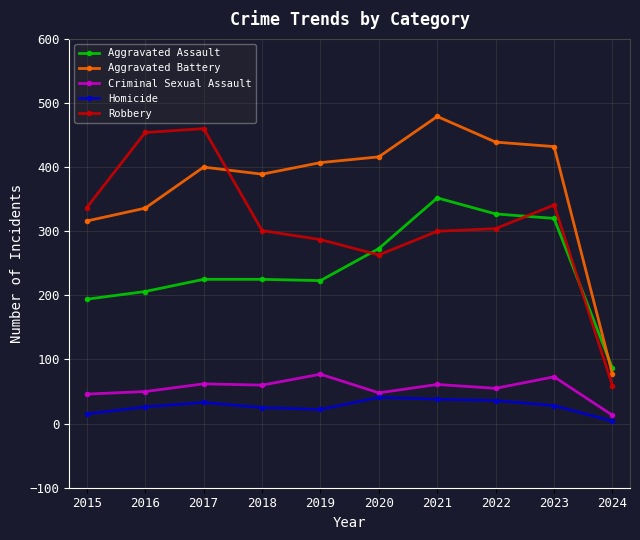

What value does the Criminal Sexual Assault series have at 2021?

61